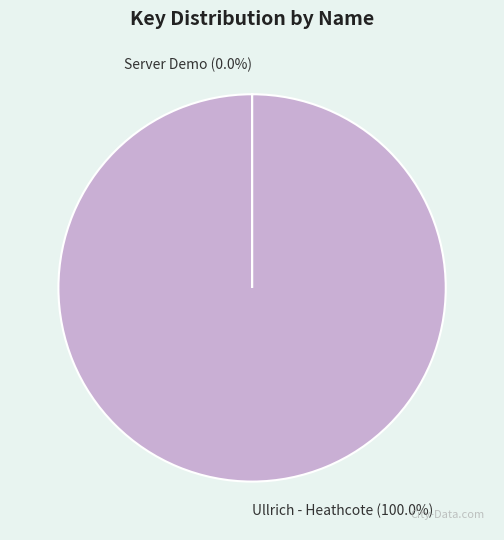

Does any single category account for the majority?

Yes